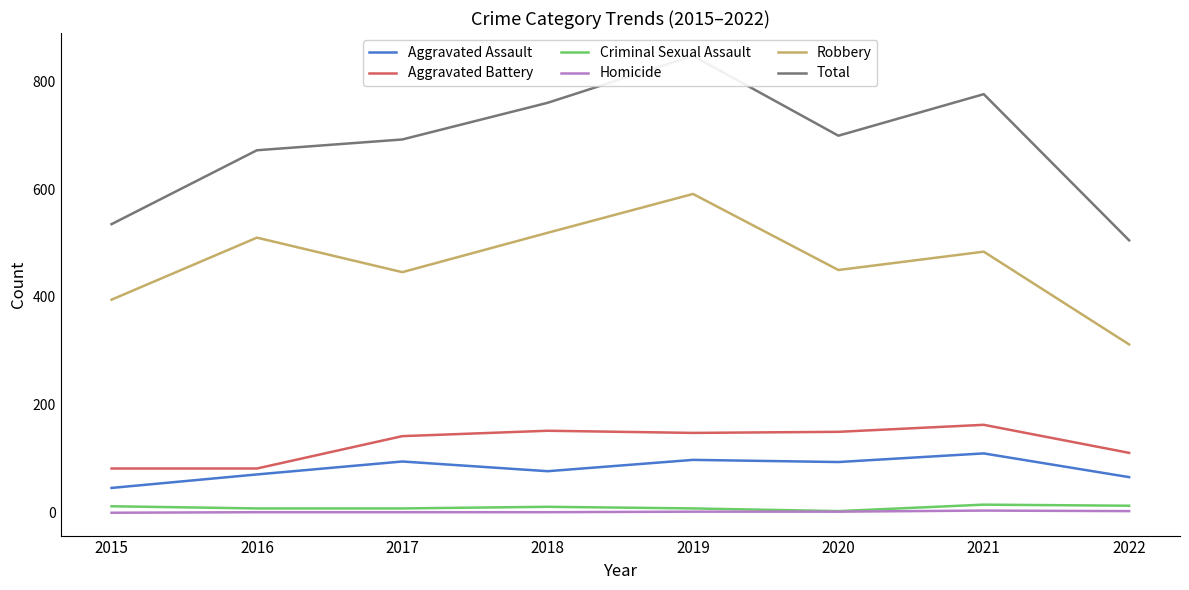

True or false: Robbery and Homicide intersect in this chart.

False